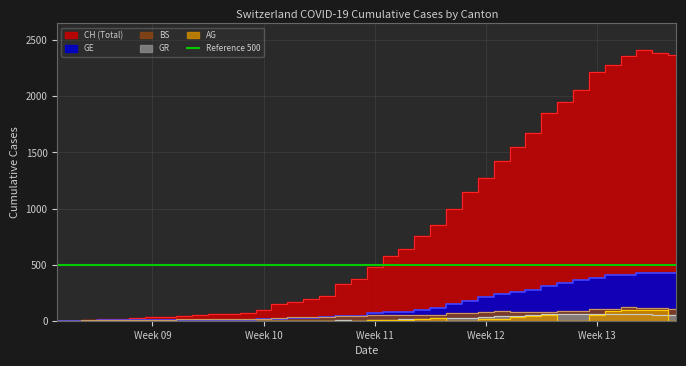

Does the chart have visible grid lines?

Yes